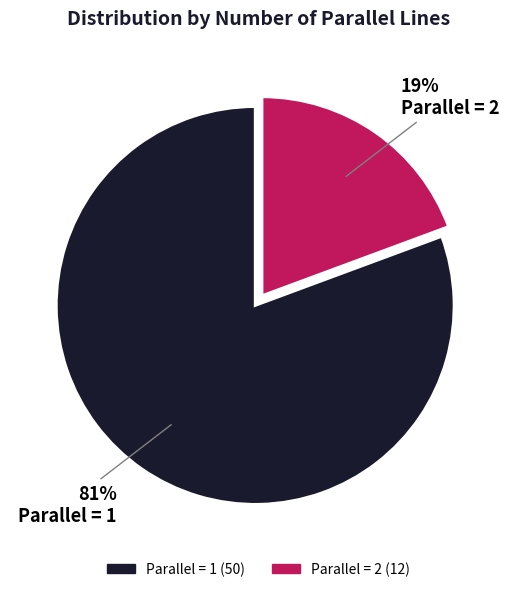

Does any single category account for the majority?

Yes